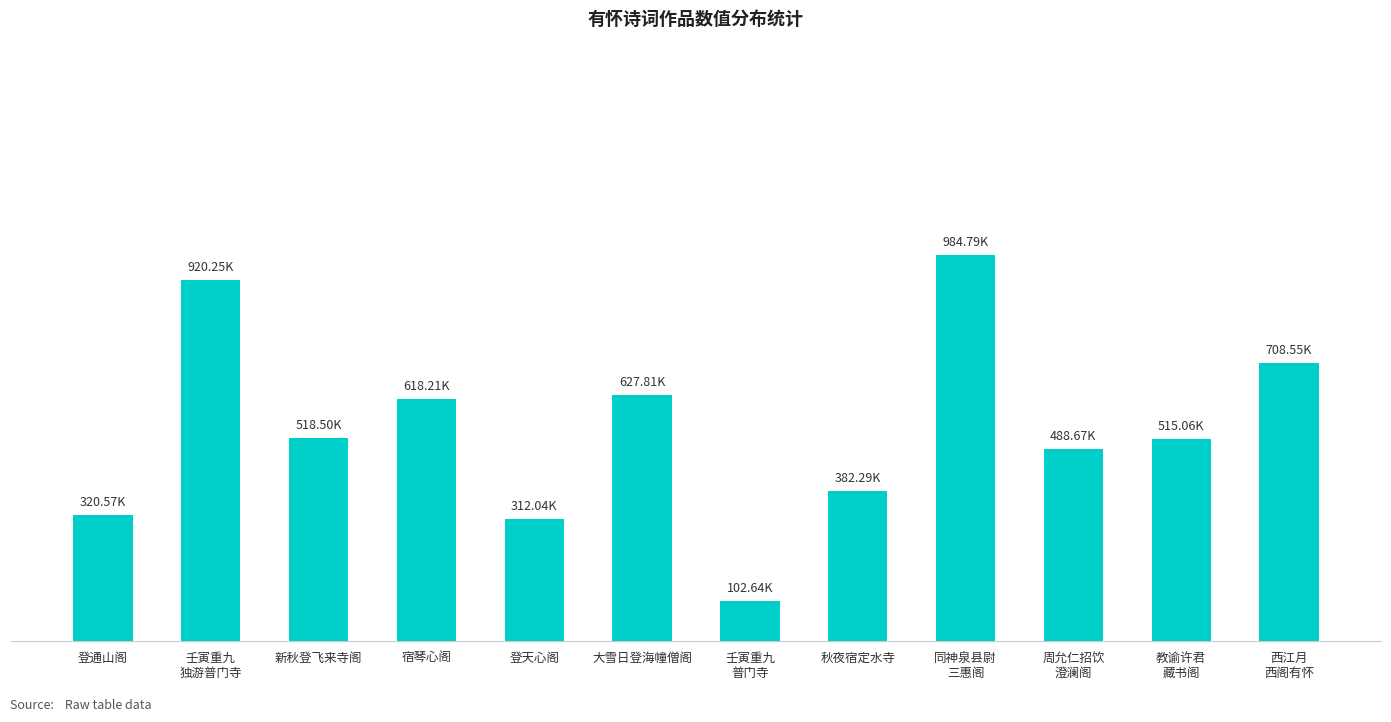

Are the bars horizontal?

No